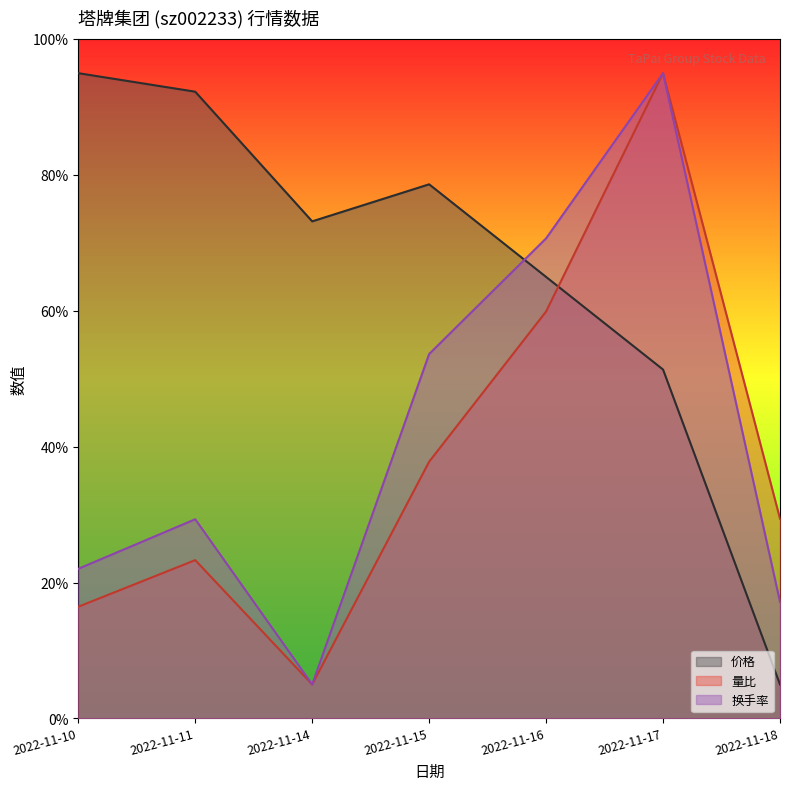

Which series changed the most between 2022-11-15 and 2022-11-16?

量比